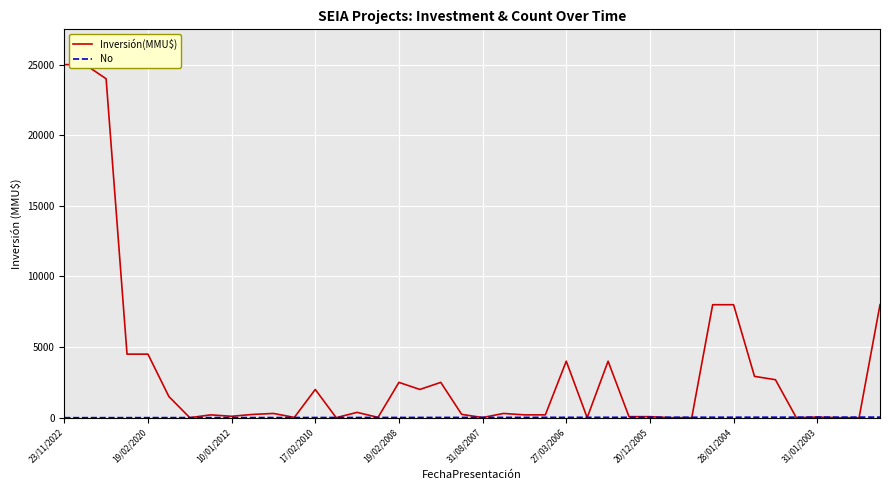

True or false: Inversión(MMU$) has a value of 160 at 19.

False